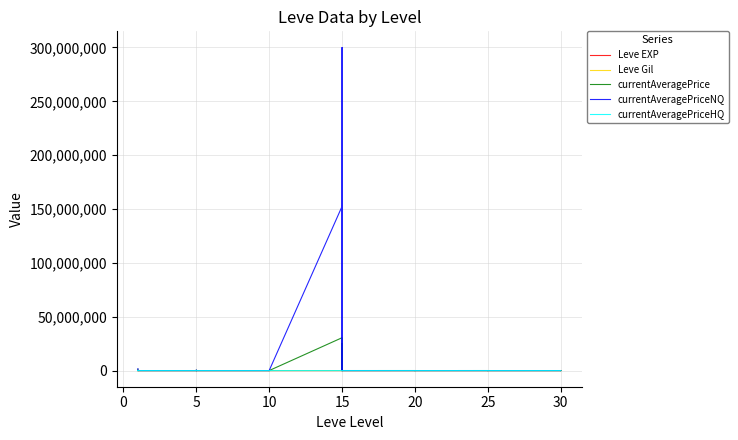

In Leve Gil, how many points are lower than both neighbors (excluding endpoints)?

11